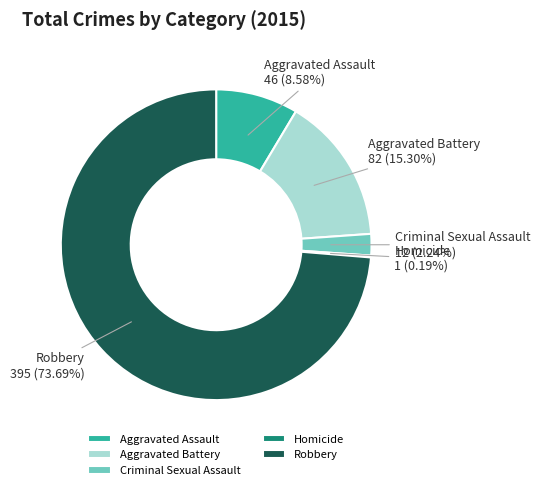

To the nearest percent, what is the average slice percentage?

20%